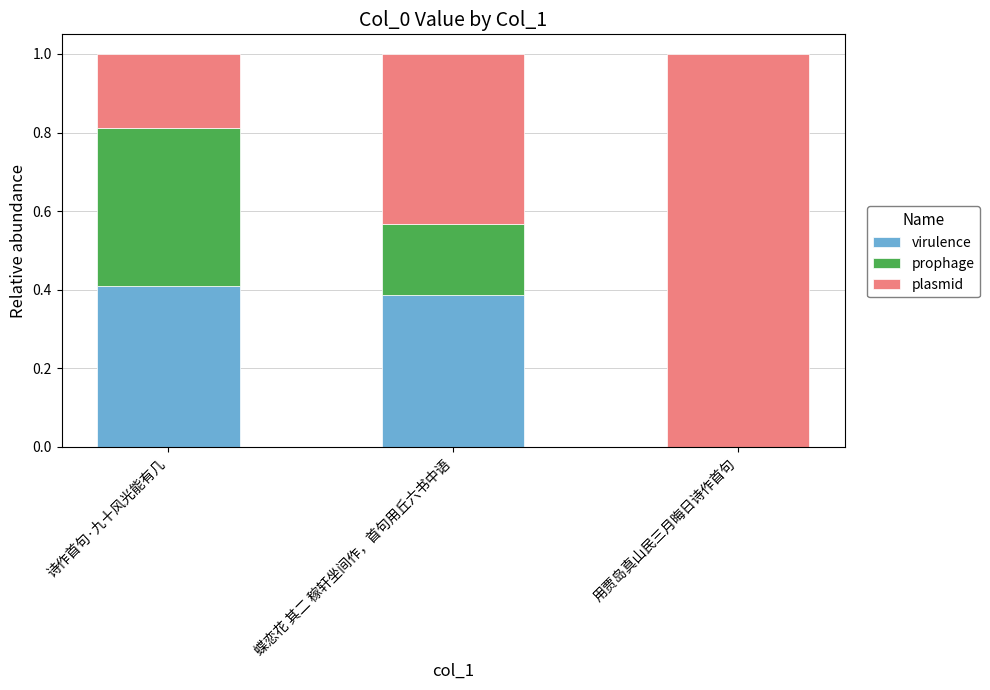

The virulence series shows 0.2 at 诗作首句·九十风光能有几. True or false?

False